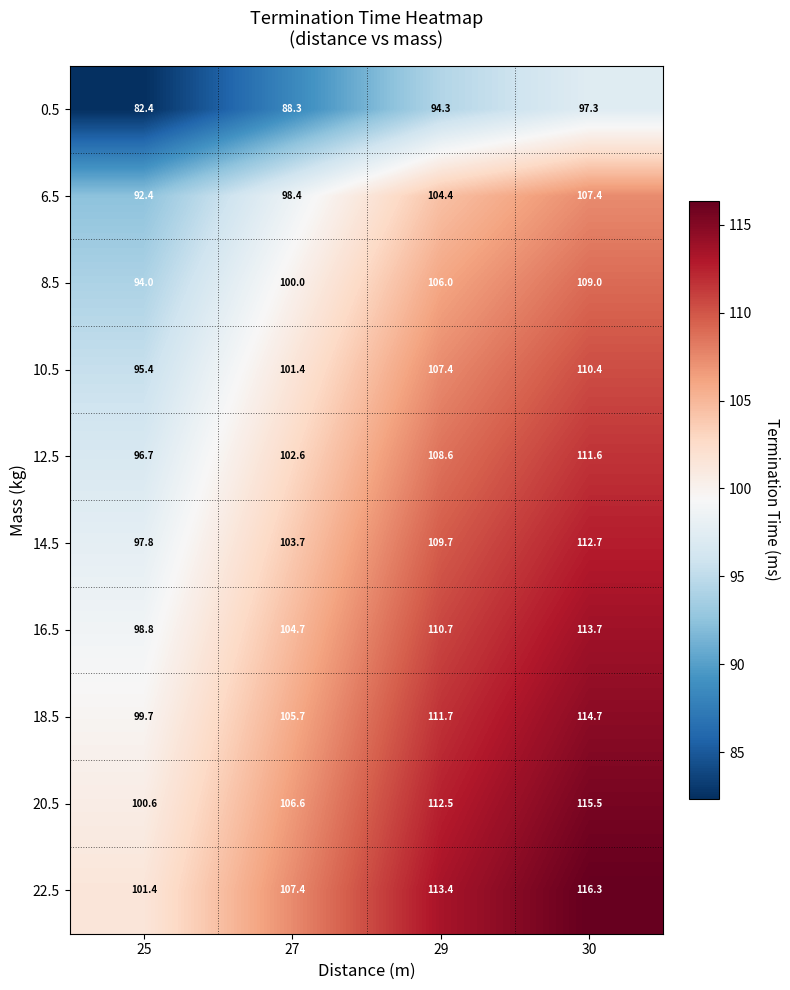

Rank the series at 29 from highest to lowest value.

22.5, 20.5, 18.5, 16.5, 14.5, 12.5, 10.5, 8.5, 6.5, 0.5